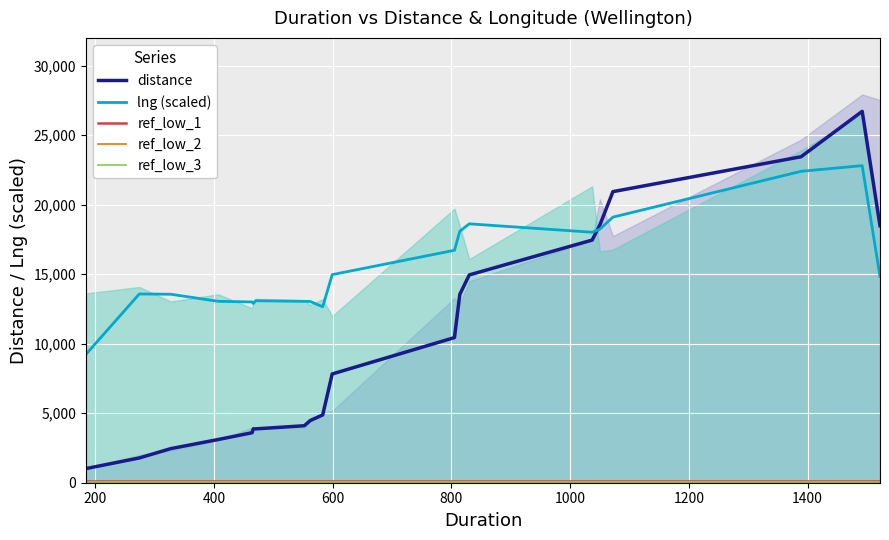

True or false: ref_low_2 has more than 2 interior local peaks.

False